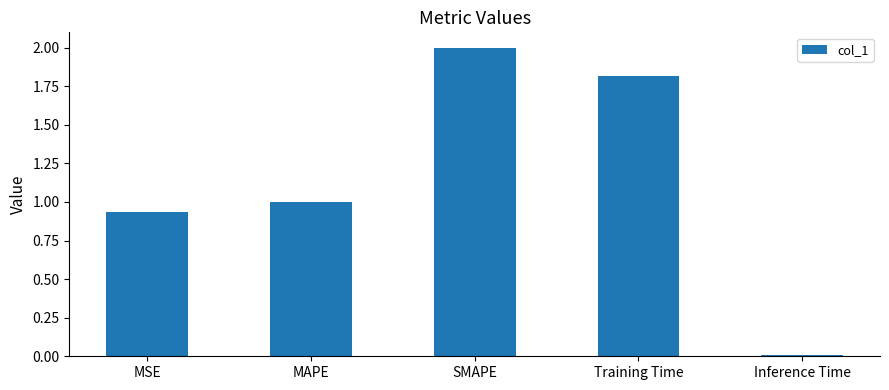

Between SMAPE and MSE, which is larger?

SMAPE